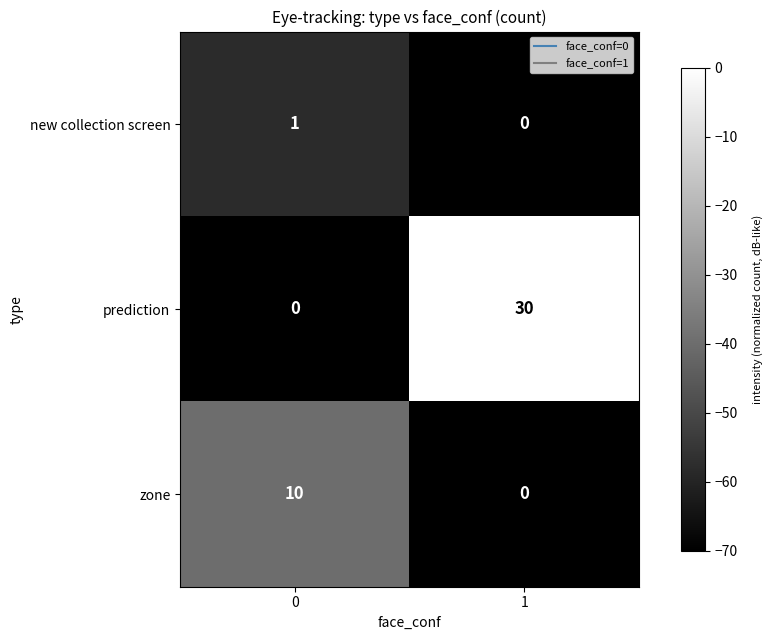

At which category is the sum across all series the highest?

1